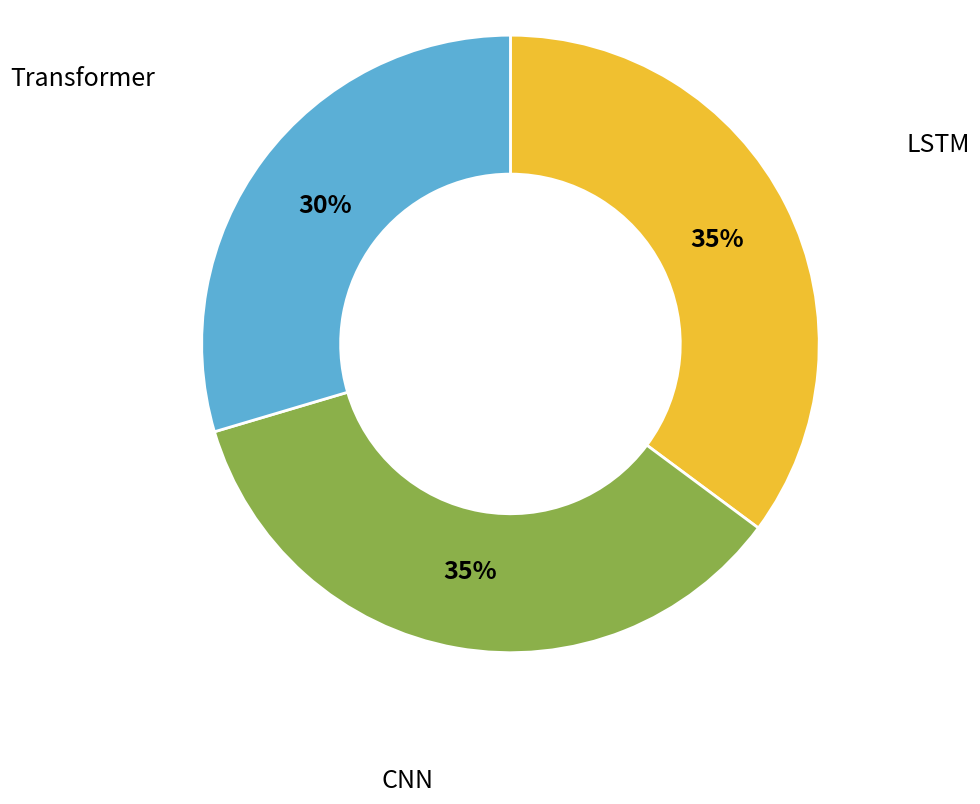

Is LSTM the majority of the pie?

No